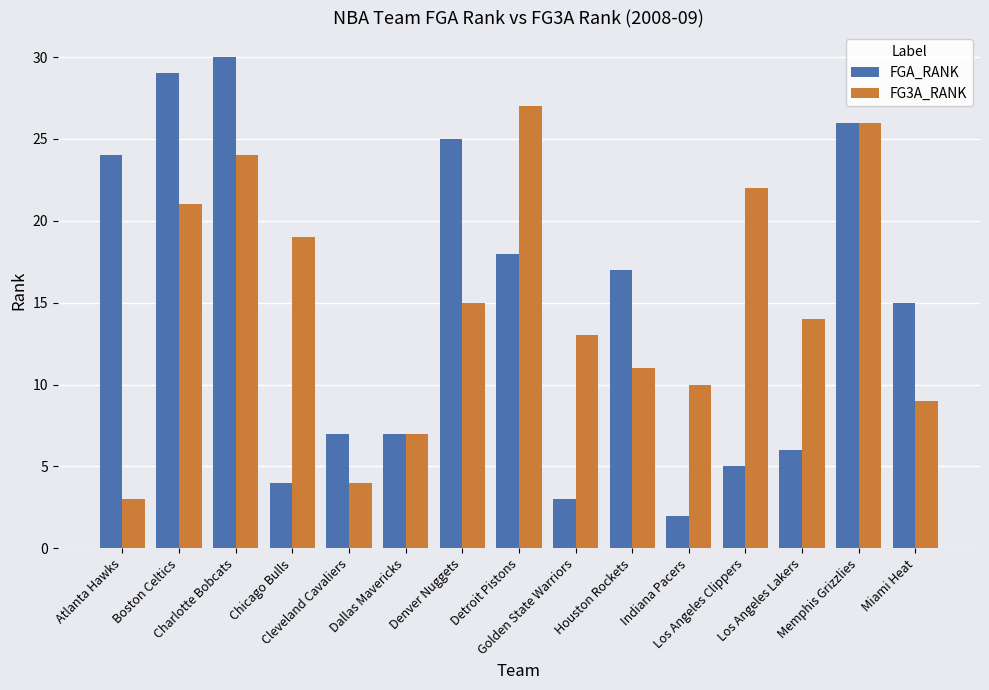

Which series has the widest spread of values?

FGA_RANK